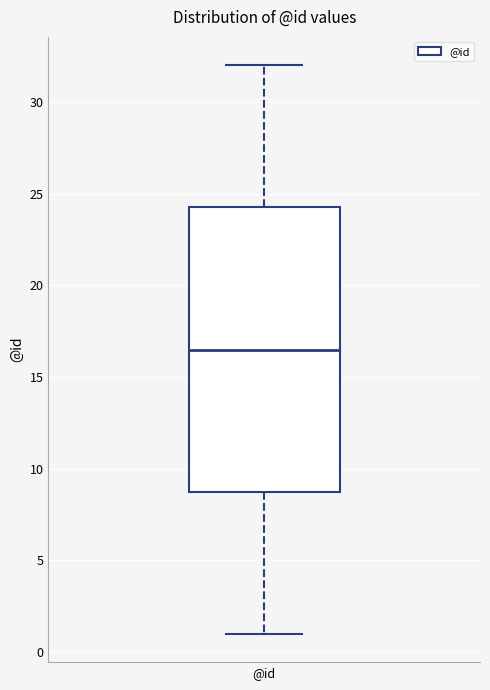

Where does the upper whisker of the box for @id end on the y-axis? The values are not printed on the chart, so give them approximately, as read against the axis.

32.0